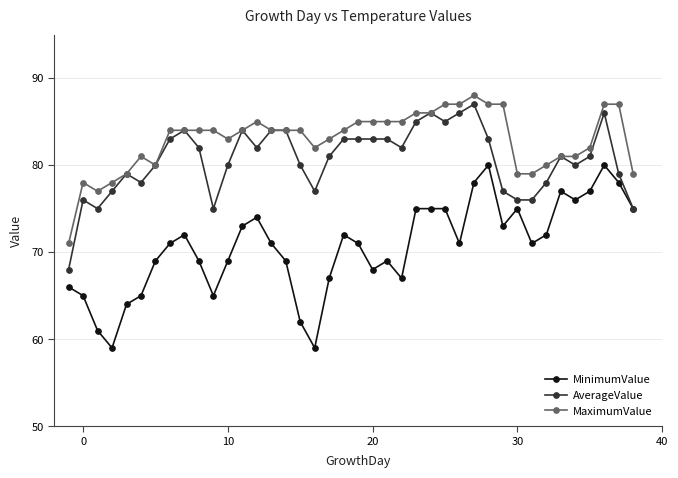

List the series in order of their overall mean, lowest first.

MinimumValue, AverageValue, MaximumValue